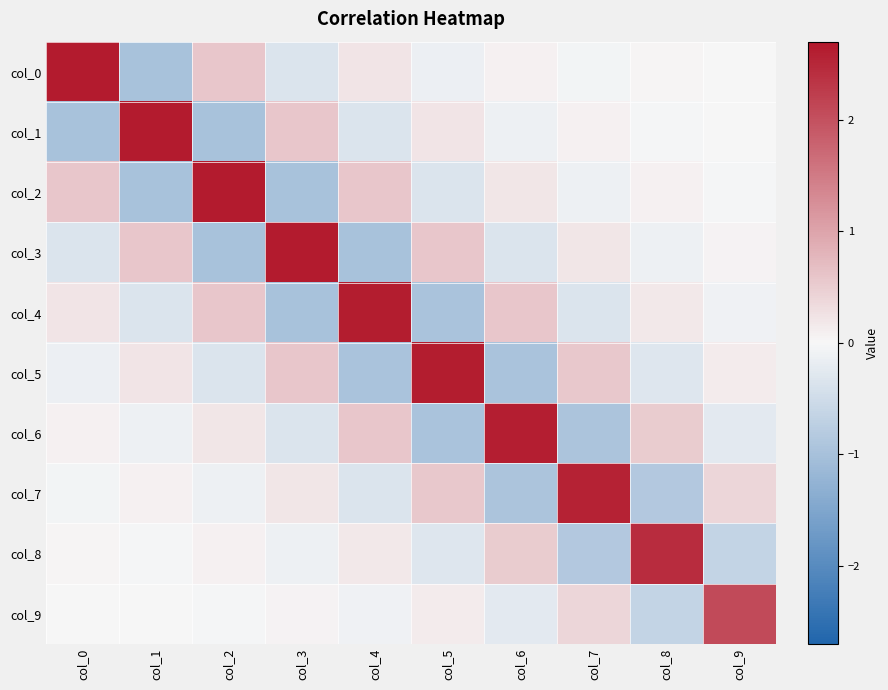

What is the difference between the highest and lowest values at col_5?

3.6